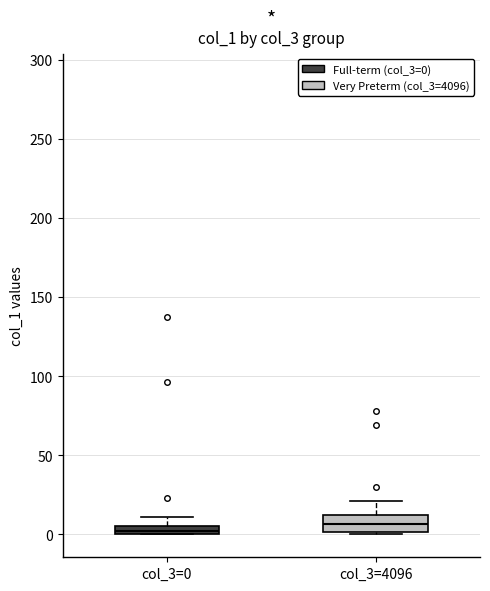

Where is the upper edge of the box for col_3=0 on the y-axis? The values are not printed on the chart, so give them approximately, as read against the axis.

5